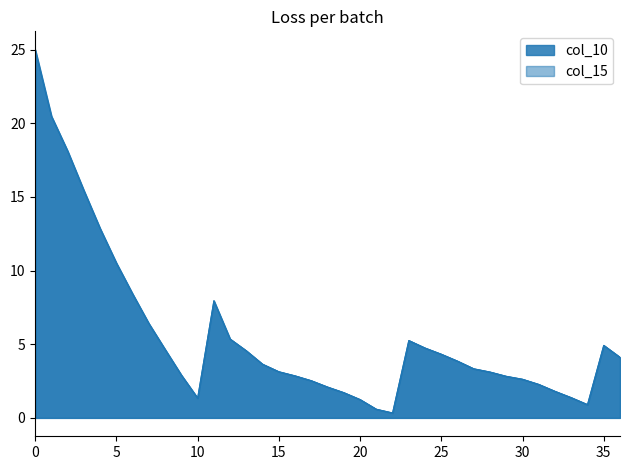

How many interior local peaks does the col_15 series have?

3